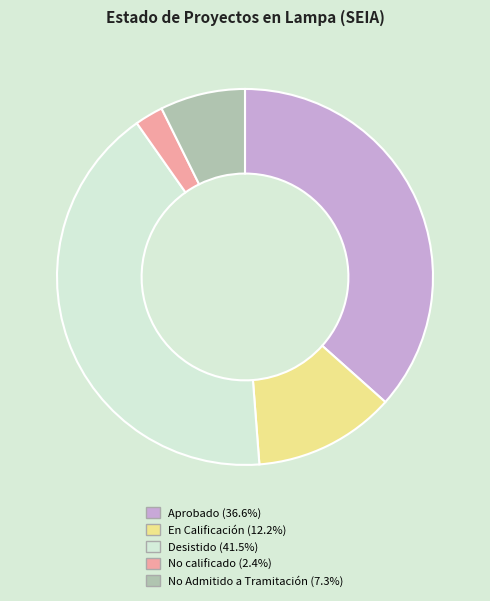

Which slice is the smallest?

No calificado